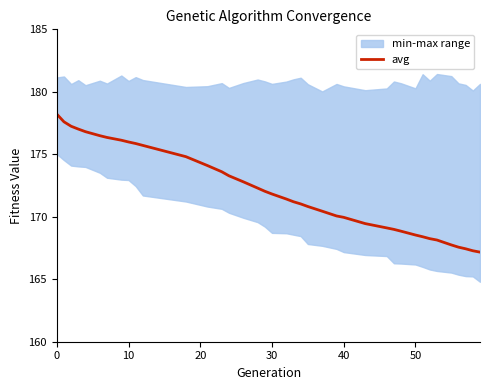

What is the lowest value of the avg series?

167.2